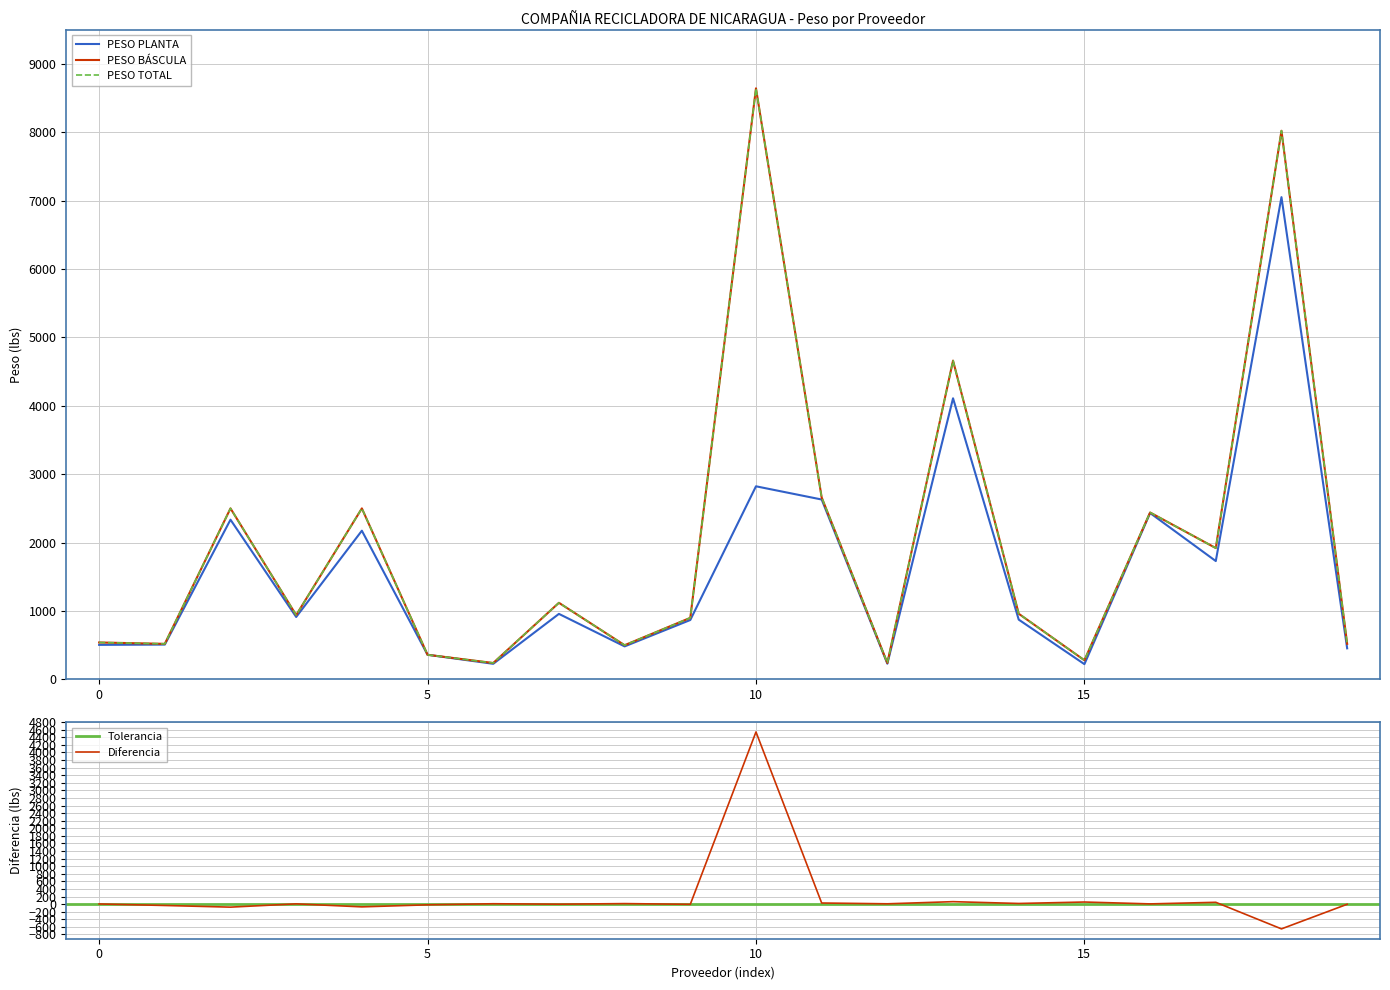

At how many categories does at least one series exceed -514?

20